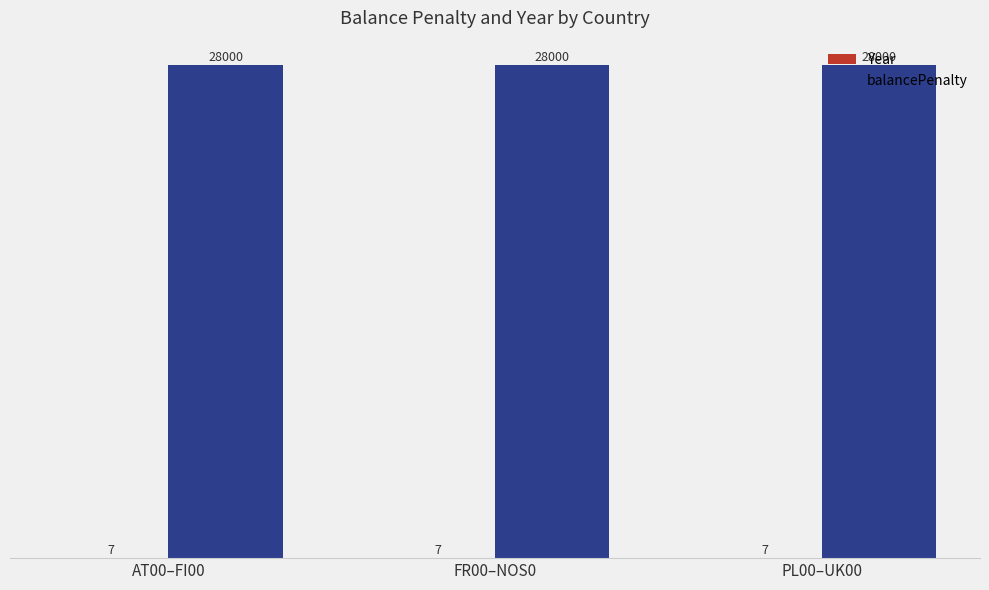

What is the maximum value shown in the chart?

28000